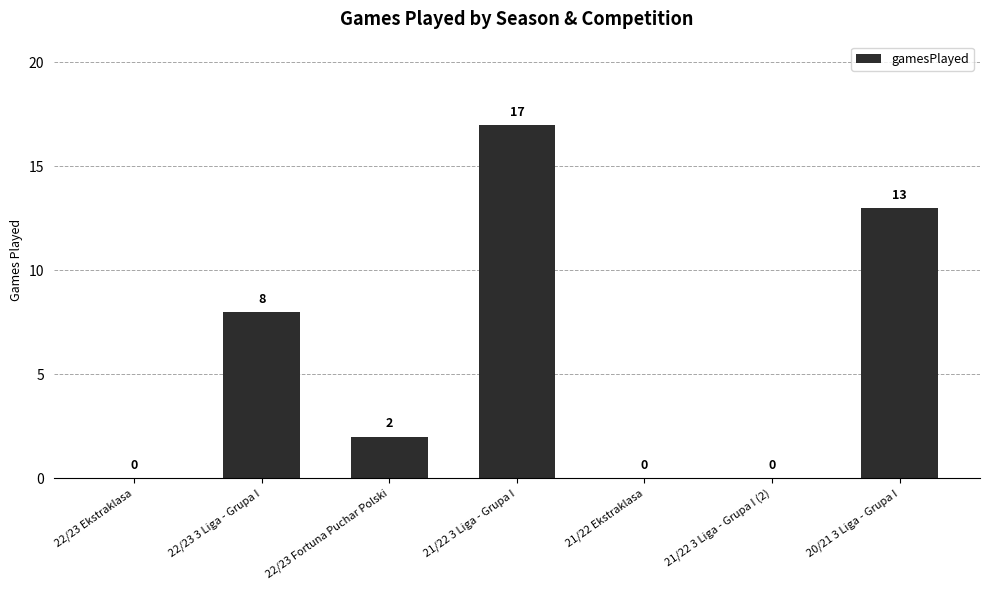

Reading left to right, transcribe all the data shown in this chart.

0	8	2	17	0	0	13